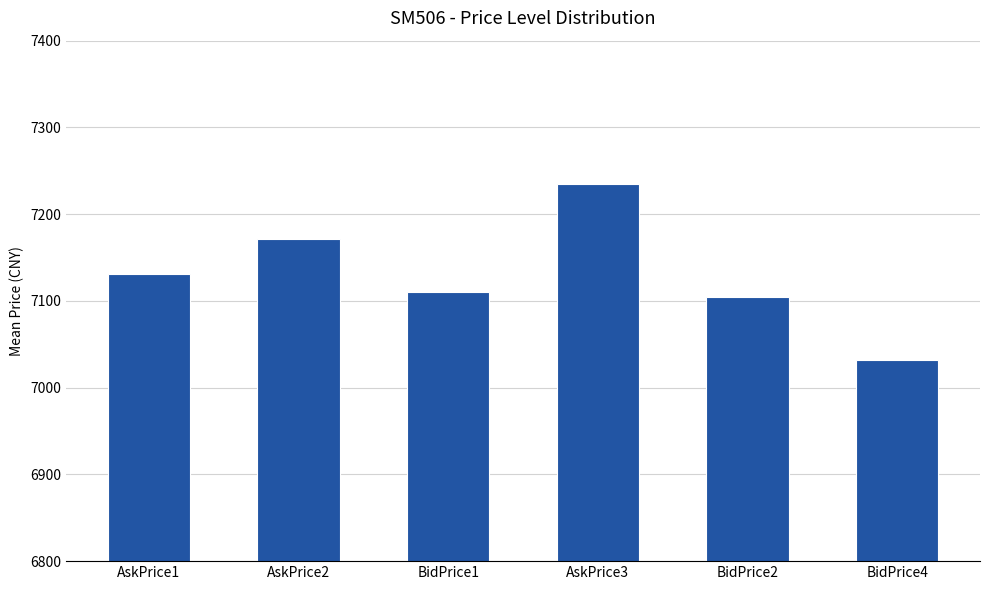

List the labels in order of value, largest first.

AskPrice3, AskPrice2, AskPrice1, BidPrice1, BidPrice2, BidPrice4